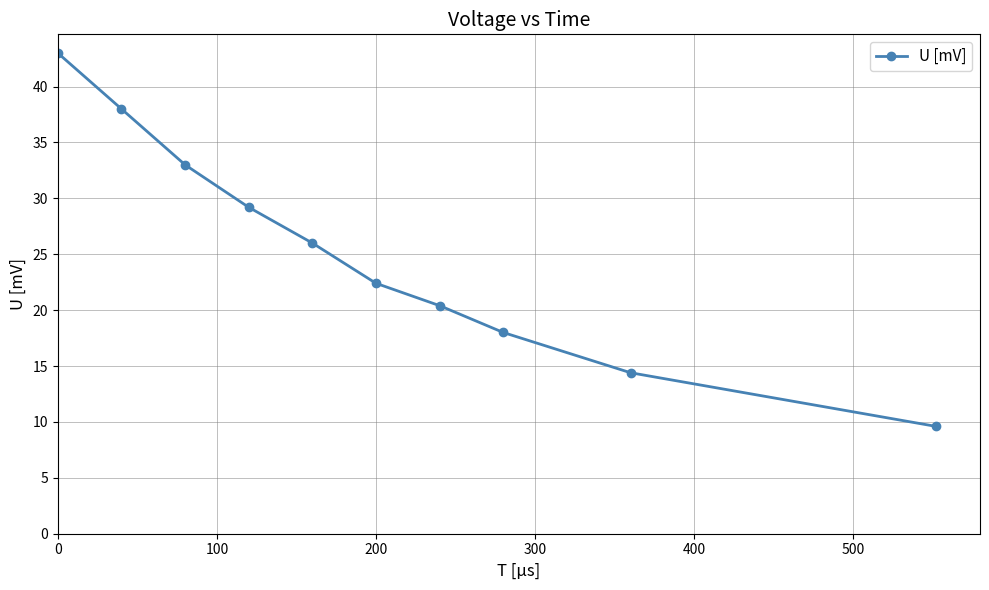

What is the minimum value shown in the chart?

9.6